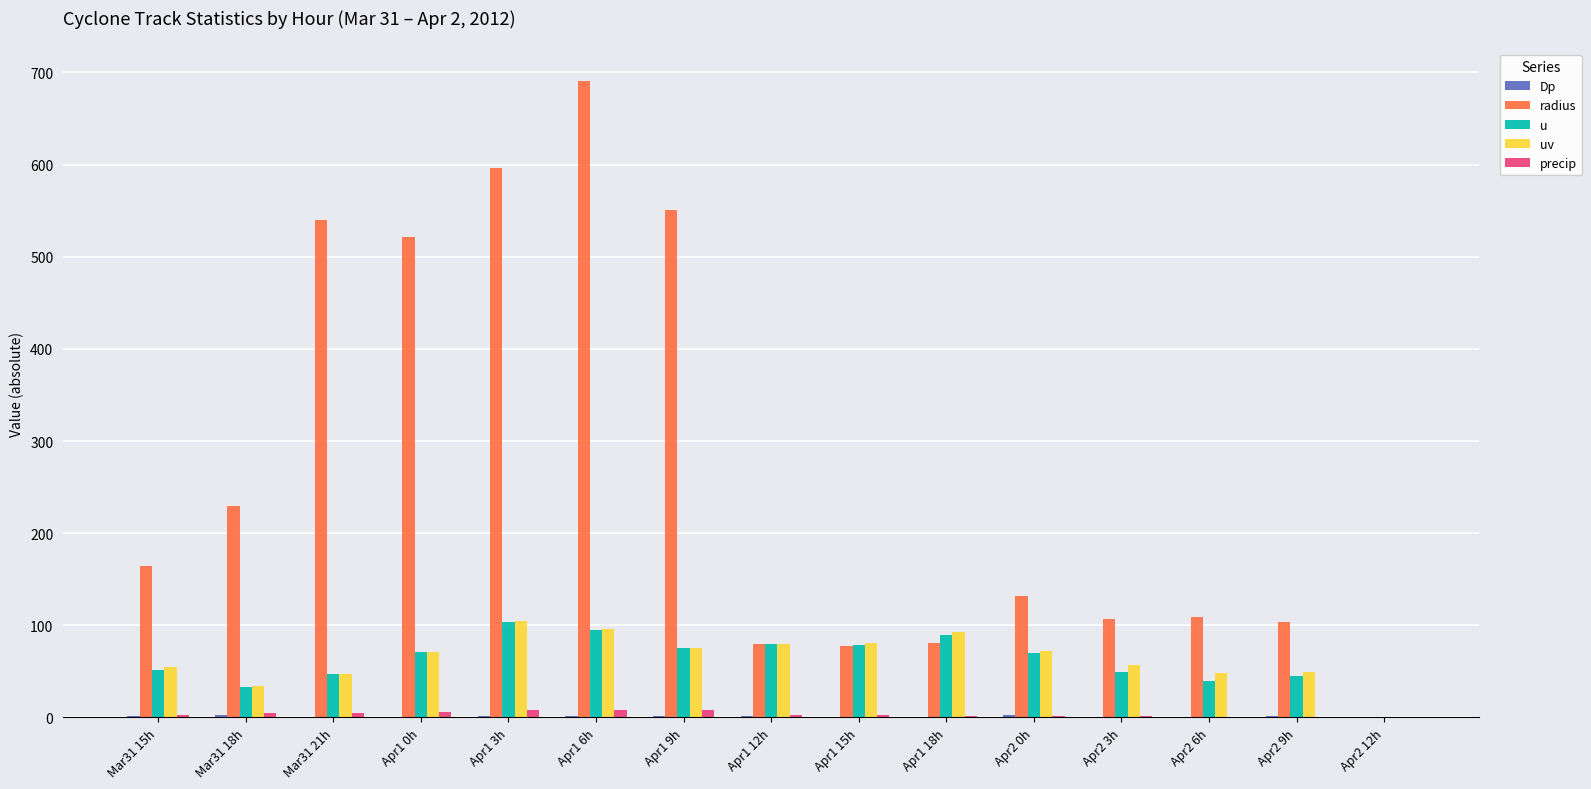

What is the sum of all u values?

928.9